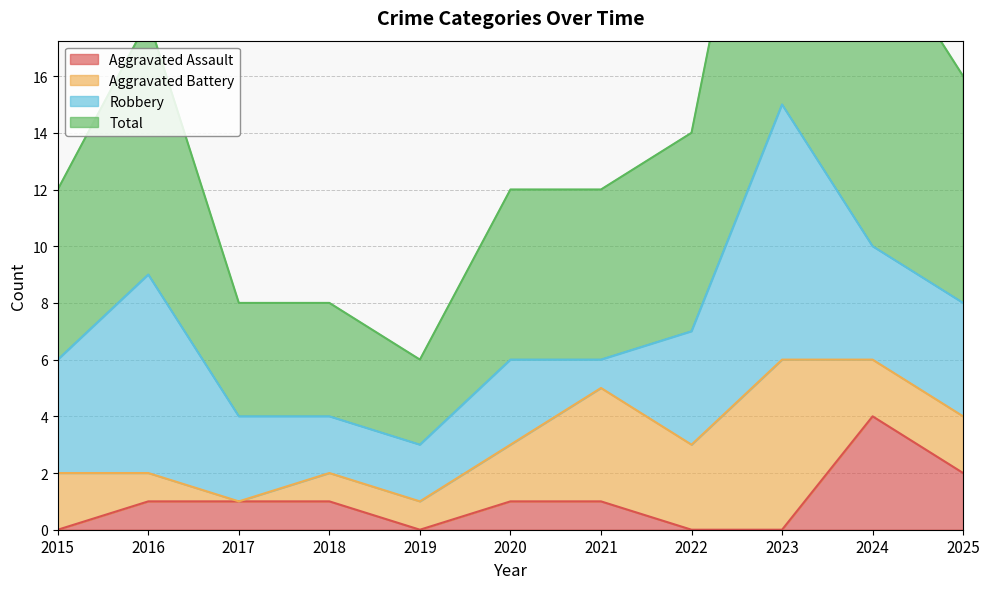

Is the value of Total at 2024 greater than the value of Aggravated Assault at 2017?

Yes